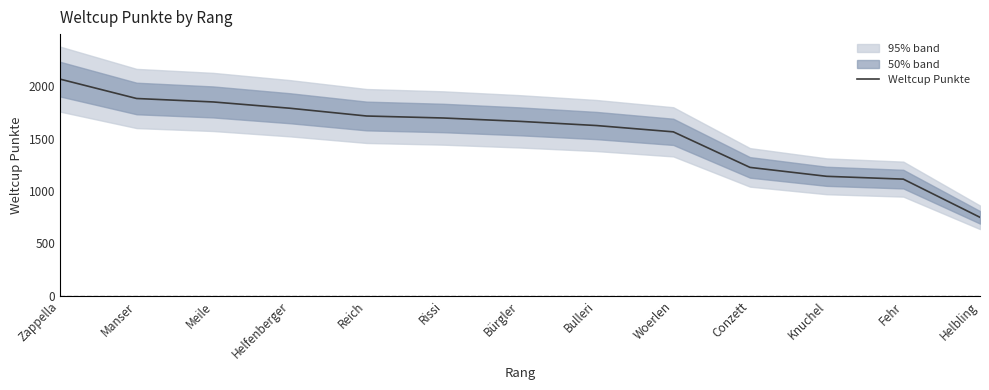

At which label is the value closest to 1408?

Woerlen